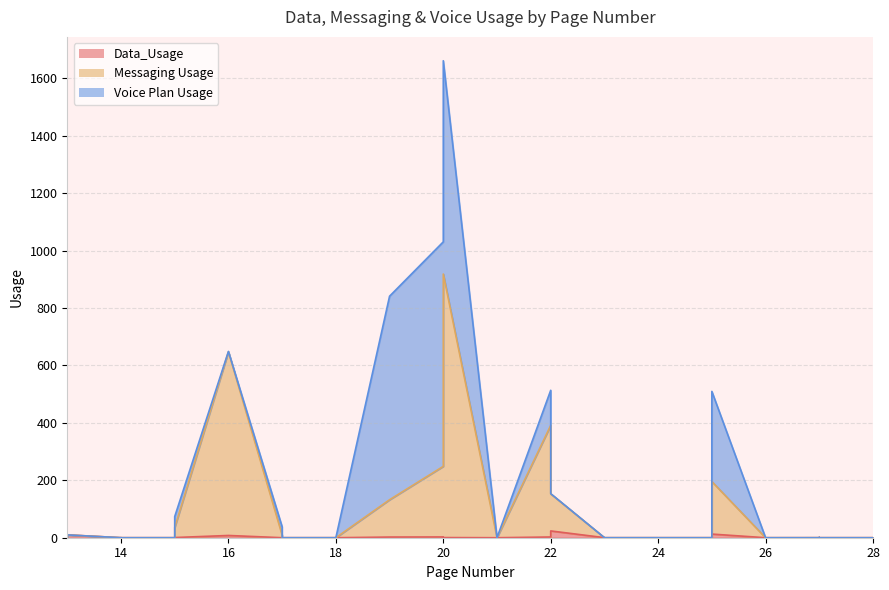

Is it true that Data_Usage equals 0.0 at 23?

True